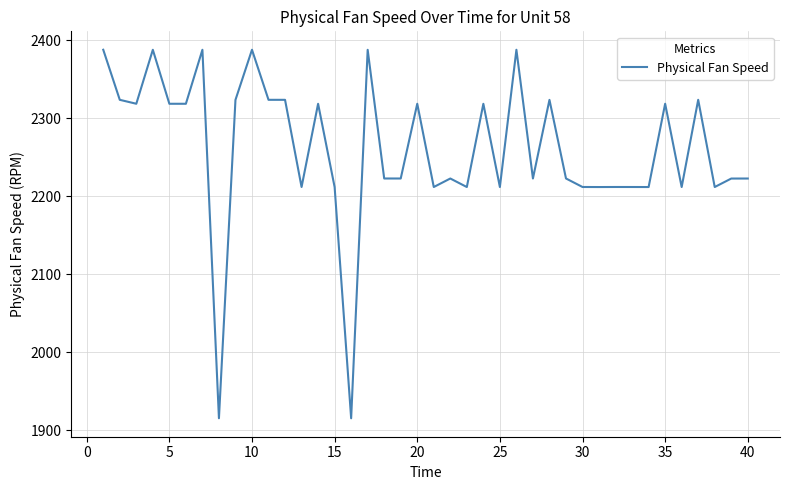

What is the smallest value displayed?

1915.3